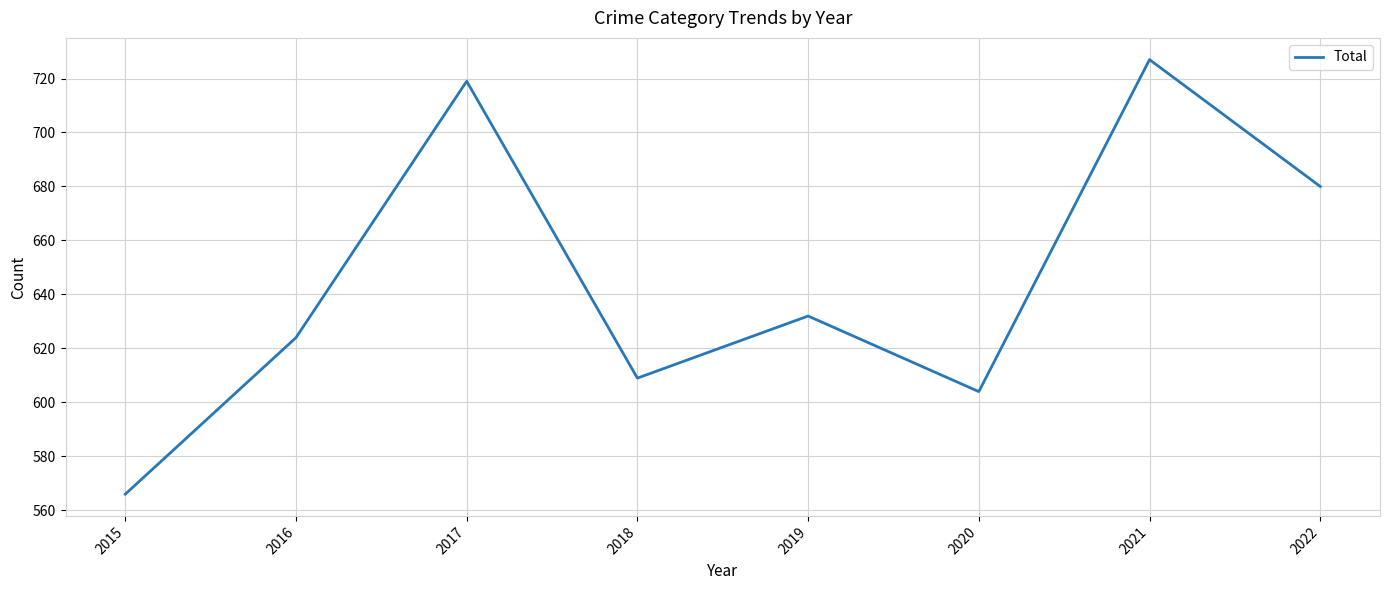

Where does the data first go above 632?

2017